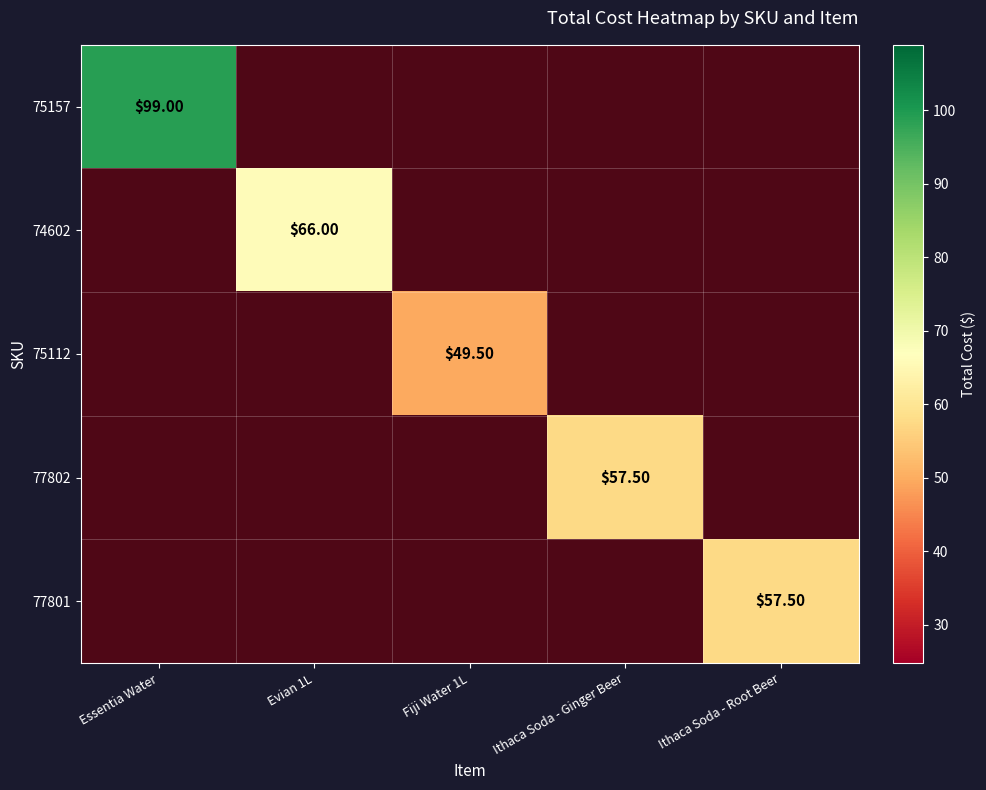

Which category has the highest value in the 77802 series?

Ithaca Soda - Ginger Beer